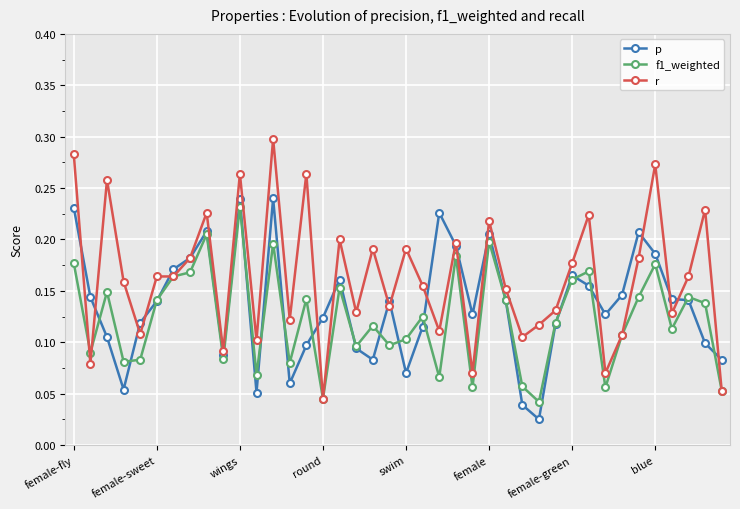

Does the chart display data point markers on the line(s)?

Yes